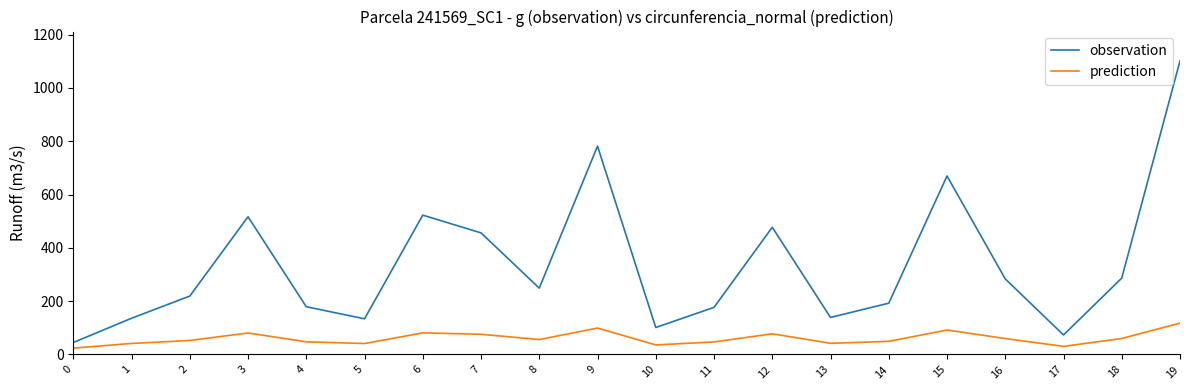

True or false: prediction and observation intersect in this chart.

False